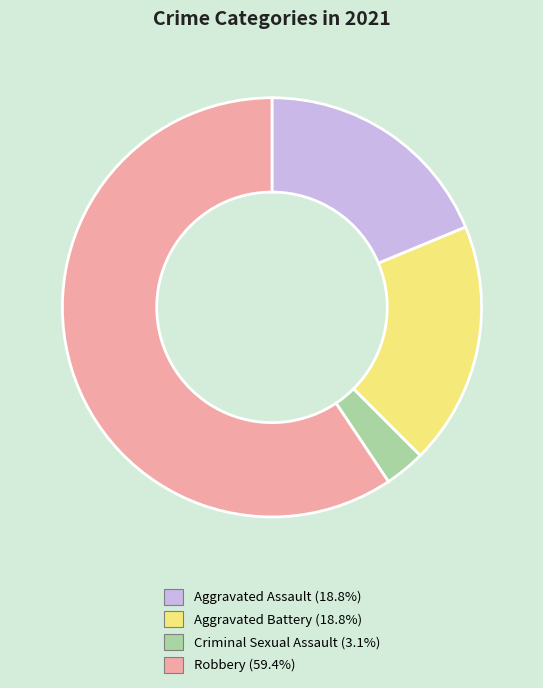

Approximately how many times larger is the value at Aggravated Assault compared to Criminal Sexual Assault?

6.0